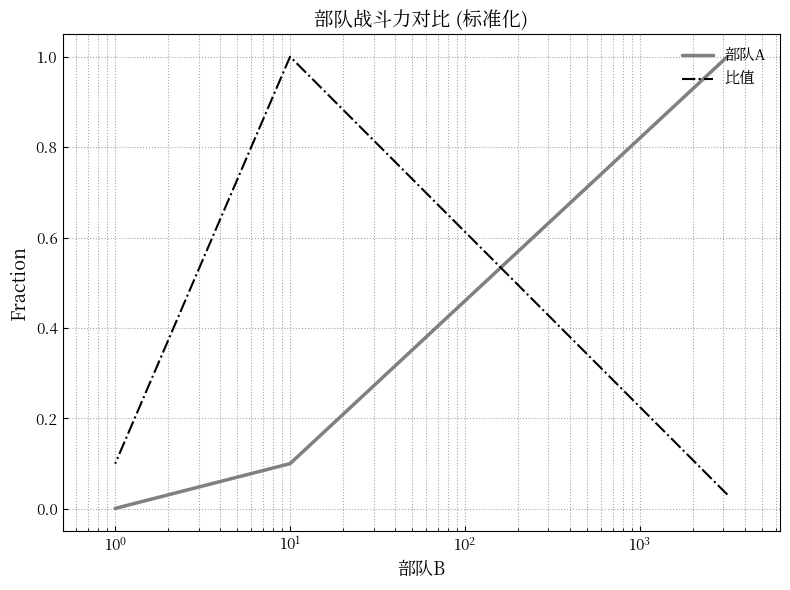

Count the number of categories in the chart.

3